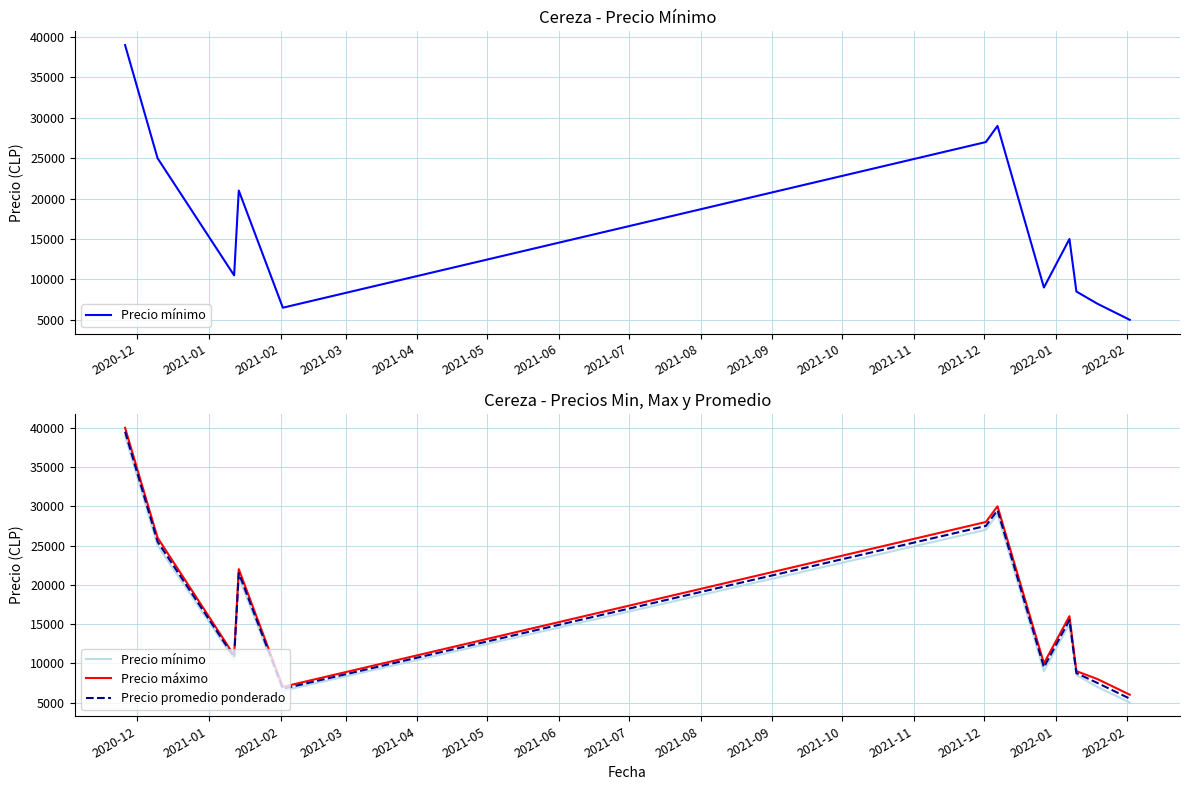

What is the label of the 12th point from the right?

2020-12